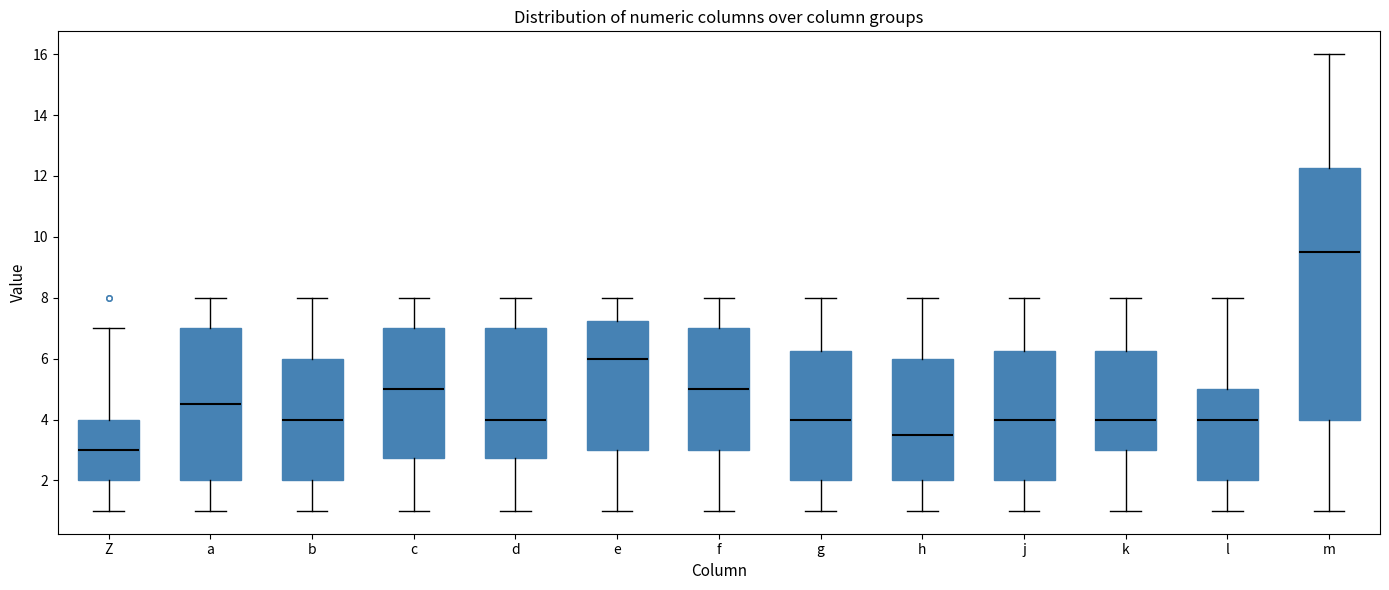

Reading left to right, transcribe this box plot: for each box, give where its median line is, the range the box spans, and where its two whiskers end, as read against the y-axis. The values are not printed on the chart, so give them approximately, as read against the axis.

Z: median 3.0, box 2.0 to 4.0, whiskers 1.0 to 7.0
a: median 4.6, box 2.0 to 7.0, whiskers 1.0 to 8.0
b: median 4.0, box 2.0 to 6.0, whiskers 1.0 to 8.0
c: median 5.0, box 2.8 to 7.0, whiskers 1.0 to 8.0
d: median 4.0, box 2.8 to 7.0, whiskers 1.0 to 8.0
e: median 6.0, box 3.0 to 7.2, whiskers 1.0 to 8.0
f: median 5.0, box 3.0 to 7.0, whiskers 1.0 to 8.0
g: median 4.0, box 2.0 to 6.2, whiskers 1.0 to 8.0
h: median 3.6, box 2.0 to 6.0, whiskers 1.0 to 8.0
j: median 4.0, box 2.0 to 6.2, whiskers 1.0 to 8.0
k: median 4.0, box 3.0 to 6.2, whiskers 1.0 to 8.0
l: median 4.0, box 2.0 to 5.0, whiskers 1.0 to 8.0
m: median 9.6, box 4.0 to 12.2, whiskers 1.0 to 16.0